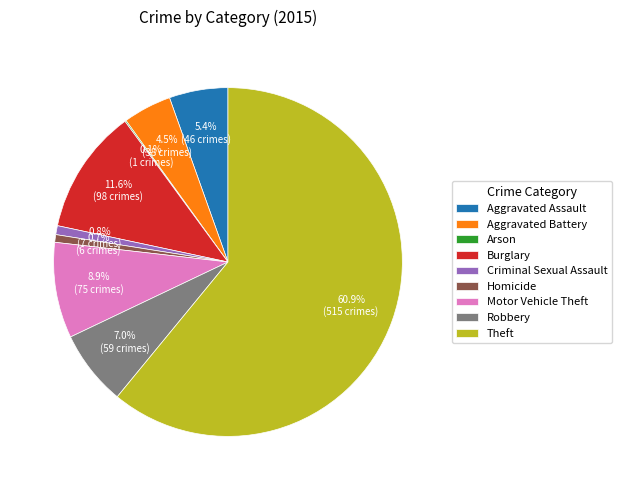

How much of the chart is everything except Aggravated Assault?

94.6%